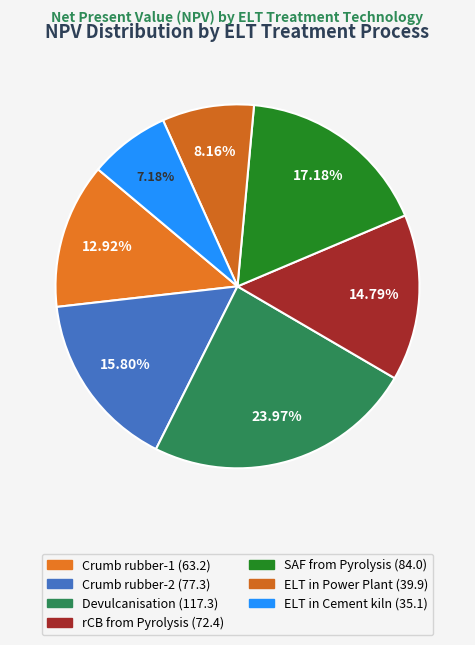

Rank the categories by value from highest to lowest.

Devulcanisation, SAF from Pyrolysis, Crumb rubber-2, rCB from Pyrolysis, Crumb rubber-1, ELT in Power Plant, ELT in Cement kiln